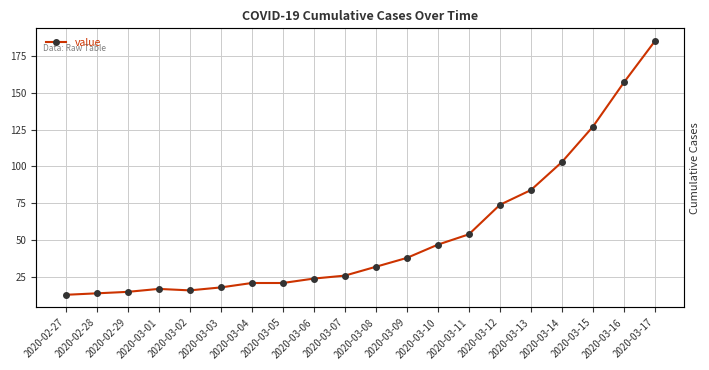

Where does the data first go above 32?

2020-03-09